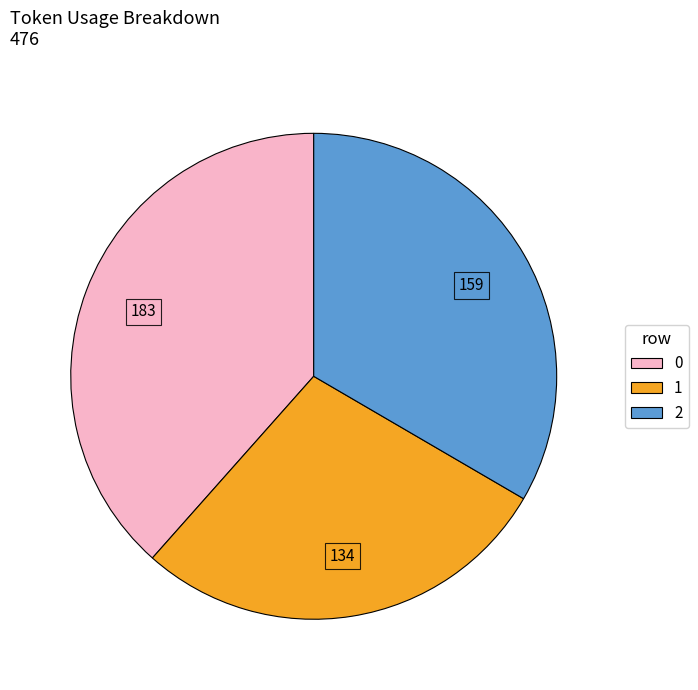

Approximately how many times larger is the value at 1 compared to 0?

0.7